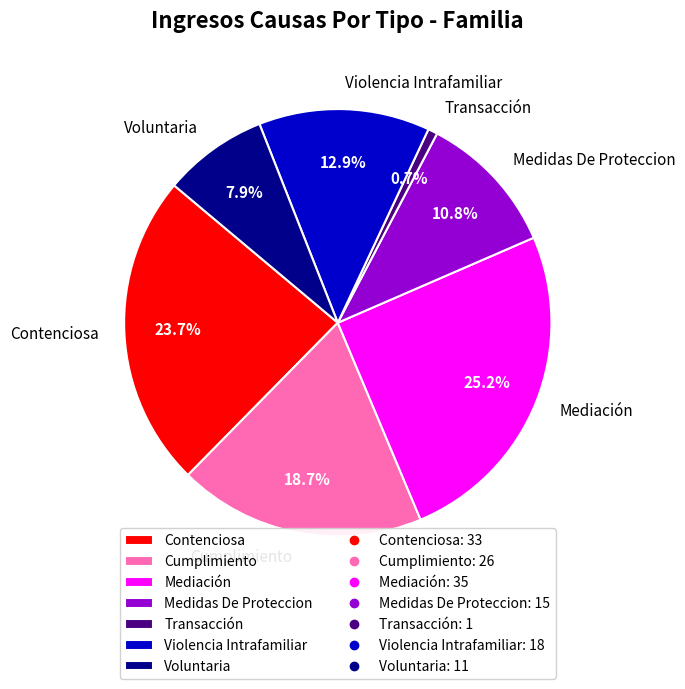

To the nearest percent, what is the combined percentage of Contenciosa and Voluntaria?

32%